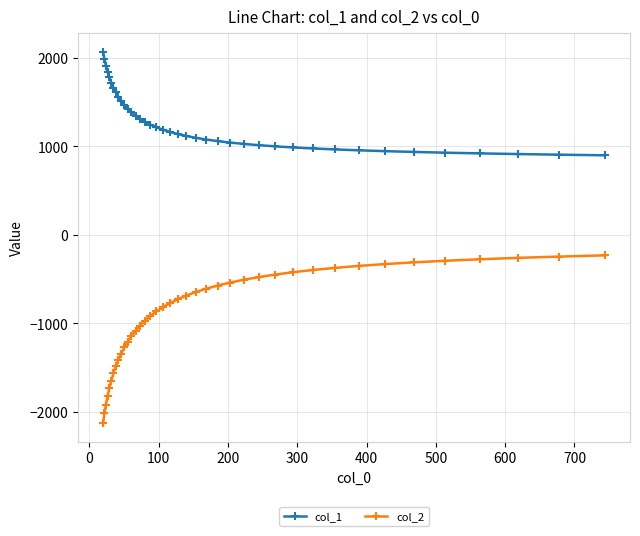

What is the minimum value shown in the chart?

-2125.9